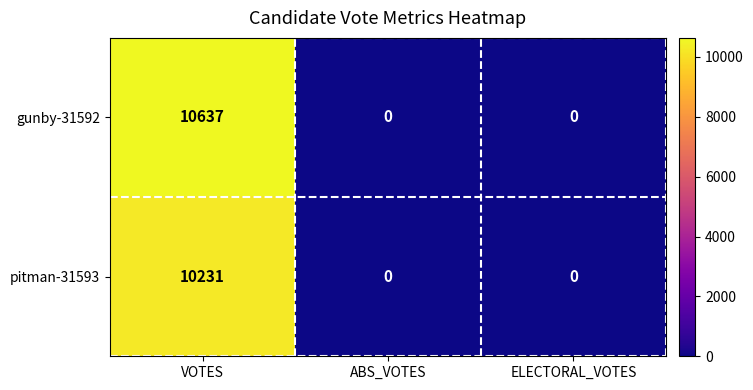

Reading left to right, what are all the values shown in this chart?

gunby-31592: VOTES=10637	ABS_VOTES=0	ELECTORAL_VOTES=0
pitman-31593: VOTES=10231	ABS_VOTES=0	ELECTORAL_VOTES=0